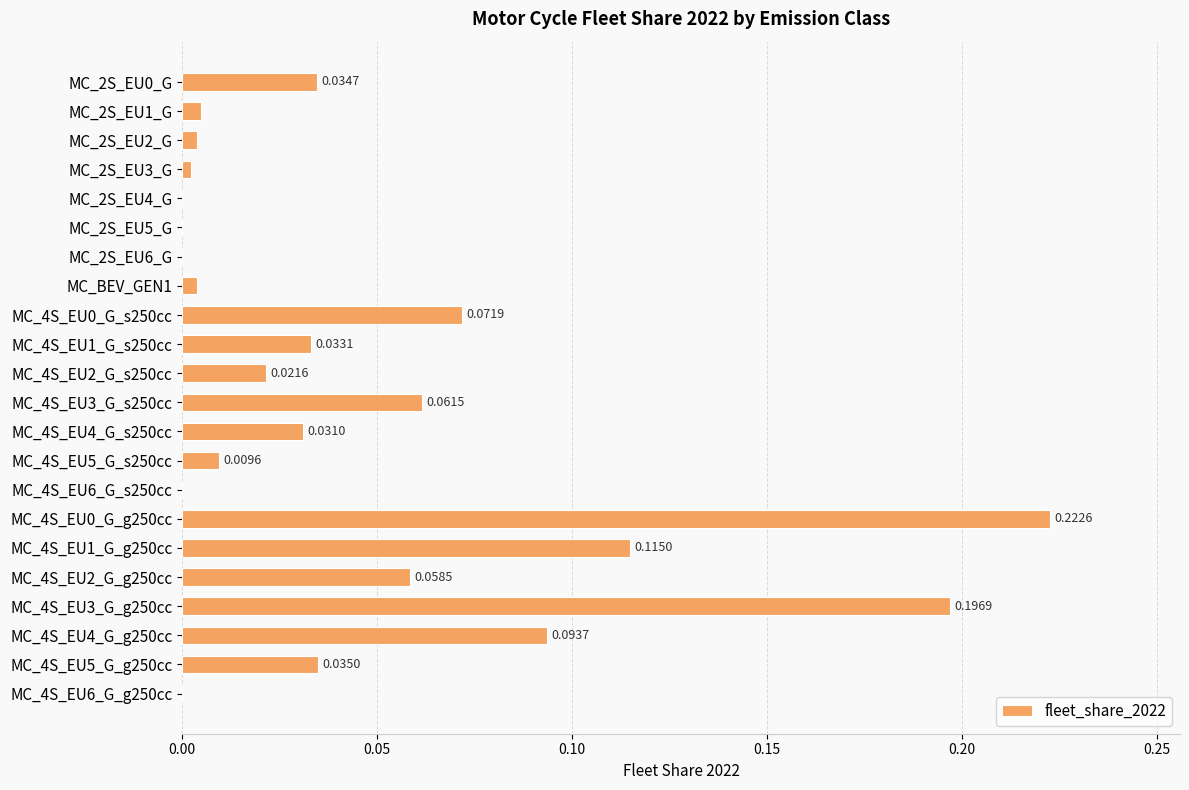

Between MC_4S_EU1_G_g250cc and MC_2S_EU0_G, which is larger?

MC_4S_EU1_G_g250cc